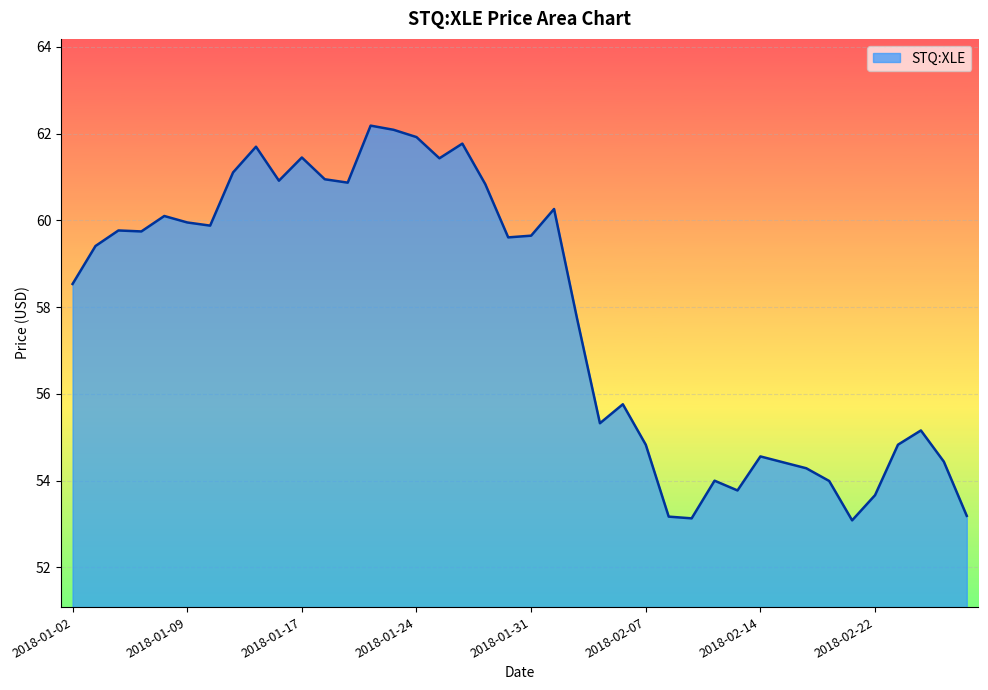

How many lines are shown in the chart?

1